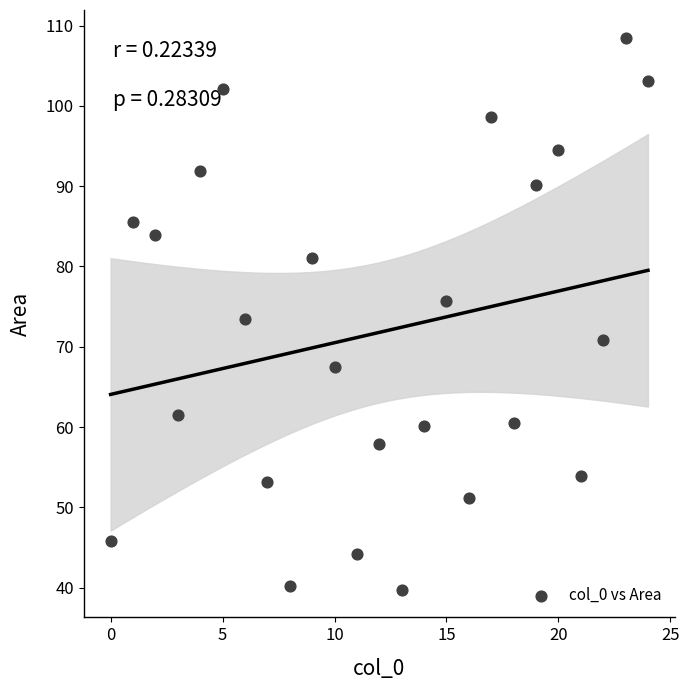

What is the range of X values (max minus min)?

24.0